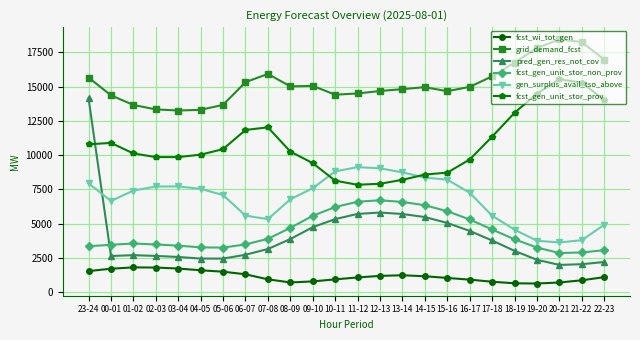

What is the spread (max minus min) of values at 12-13?

13472